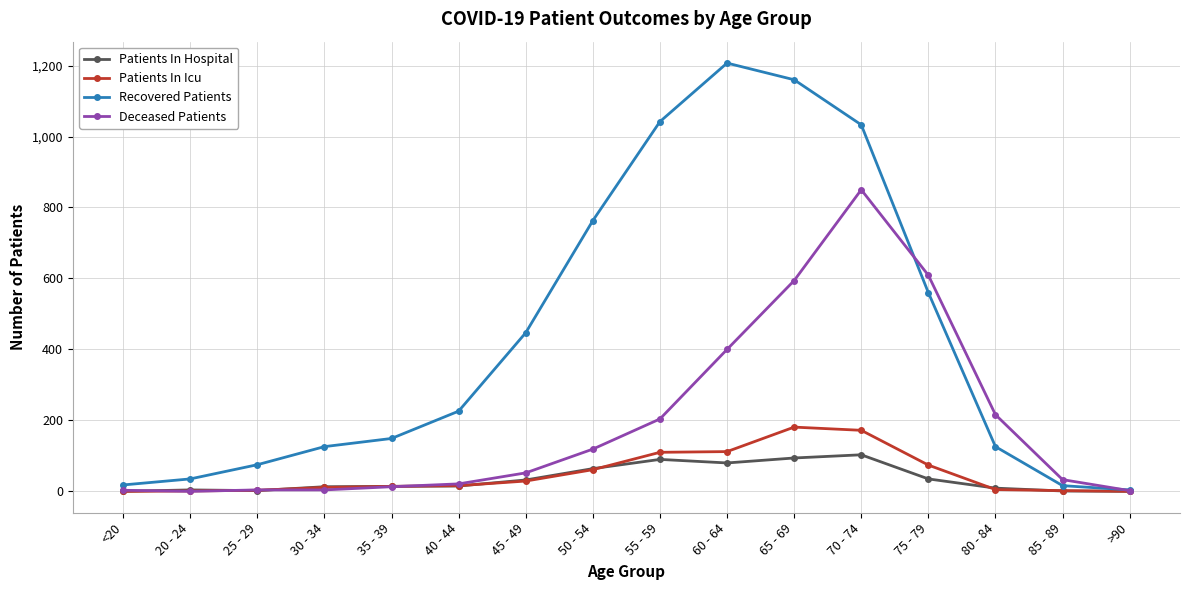

What is the difference between the Deceased Patients values at 55 - 59 and 45 - 49?

152